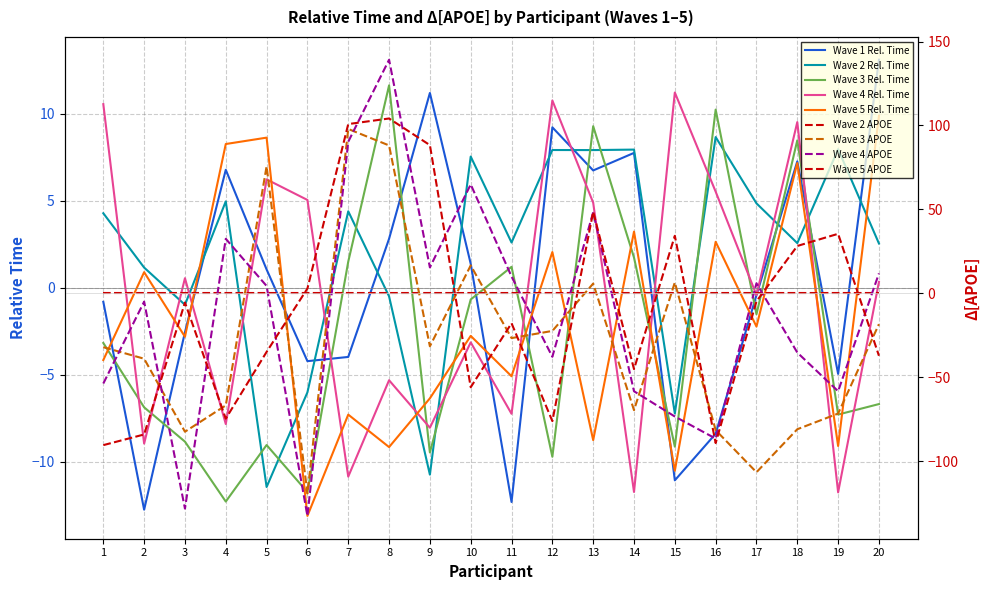

Read the Wave 4 Rel. Time value at 10.

-3.1